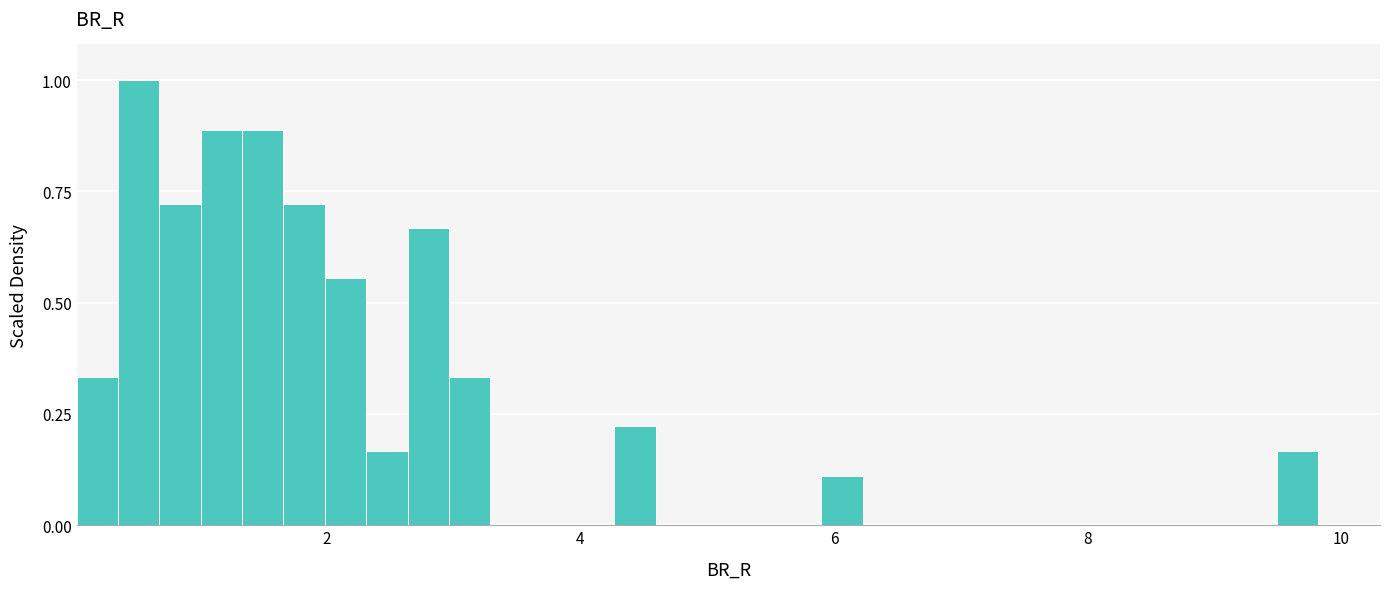

Around what value on the x-axis is the tallest bar? Give the approximate position of its centre, as read against the axis.

0.6